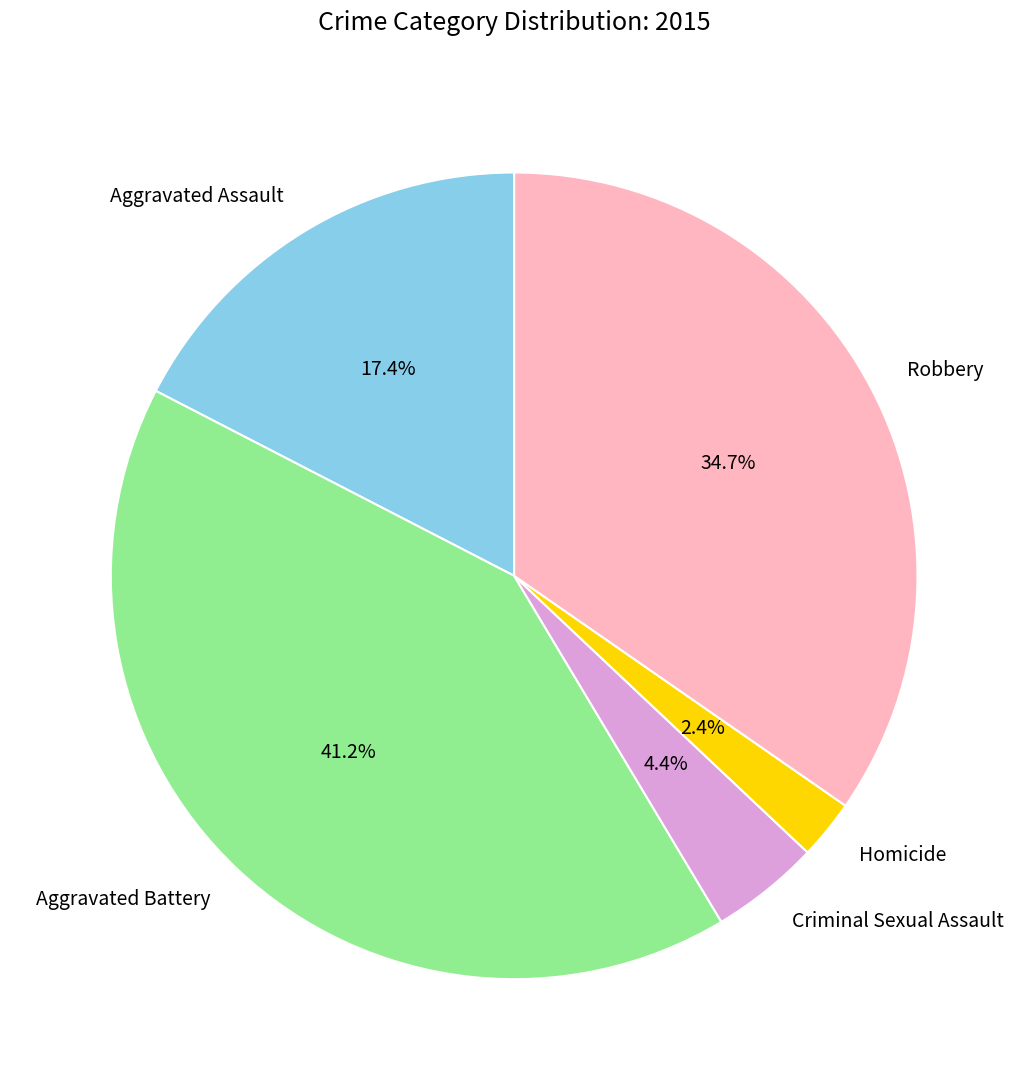

Rank the categories by value from lowest to highest.

Homicide, Criminal Sexual Assault, Aggravated Assault, Robbery, Aggravated Battery